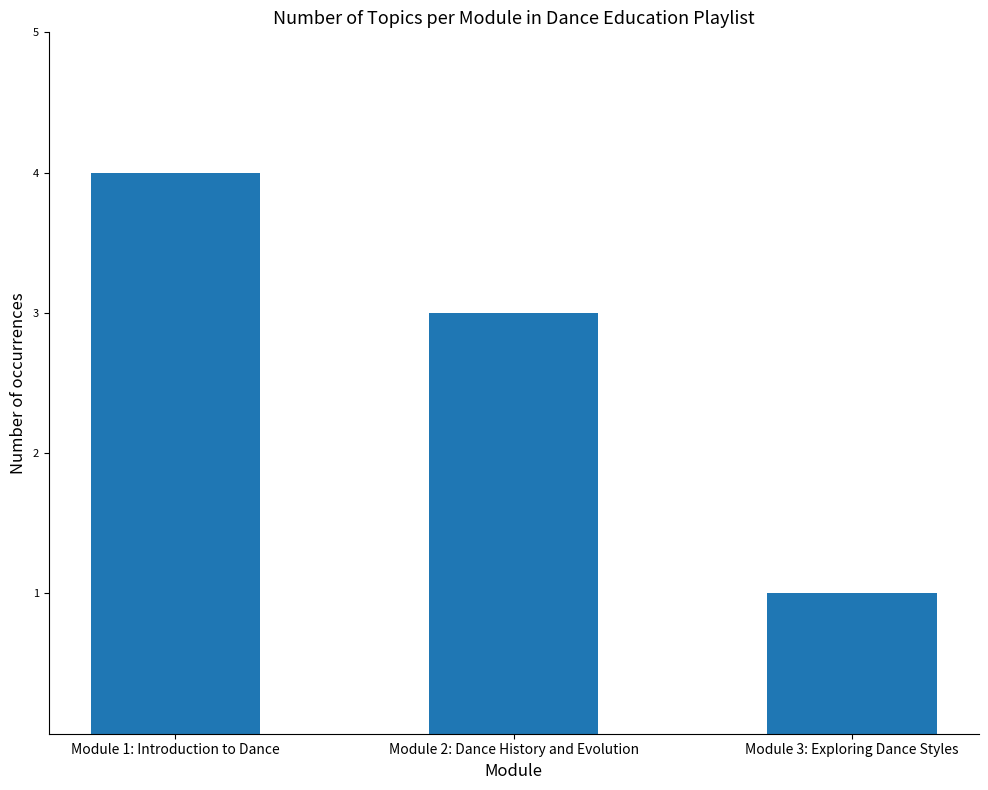

What is the difference between the maximum and second lowest values?

1